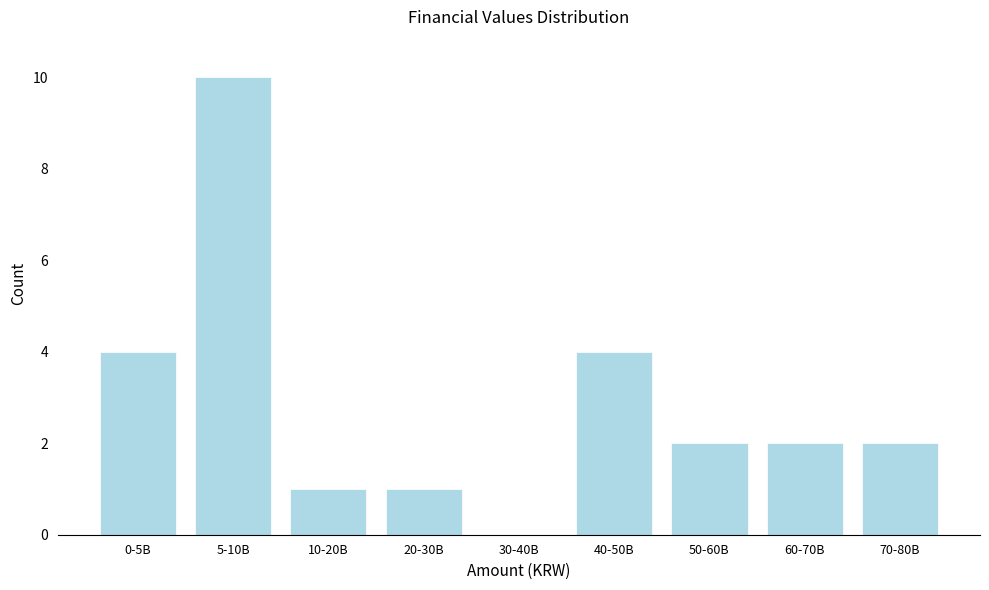

Reading left to right, what are all the values shown in this chart?

0-5B=4	5-10B=10	10-20B=1	20-30B=1	30-40B=0	40-50B=4	50-60B=2	60-70B=2	70-80B=2